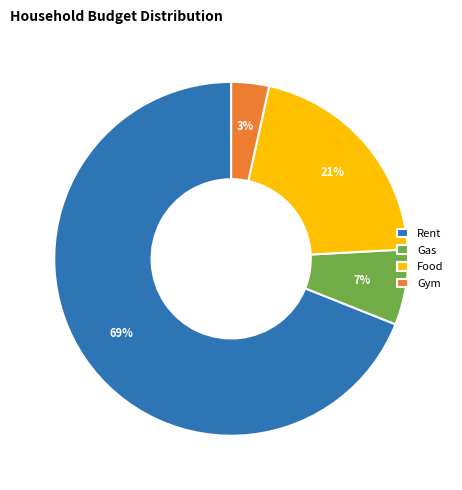

The Rent slice represents 55% of the pie. True or false?

False